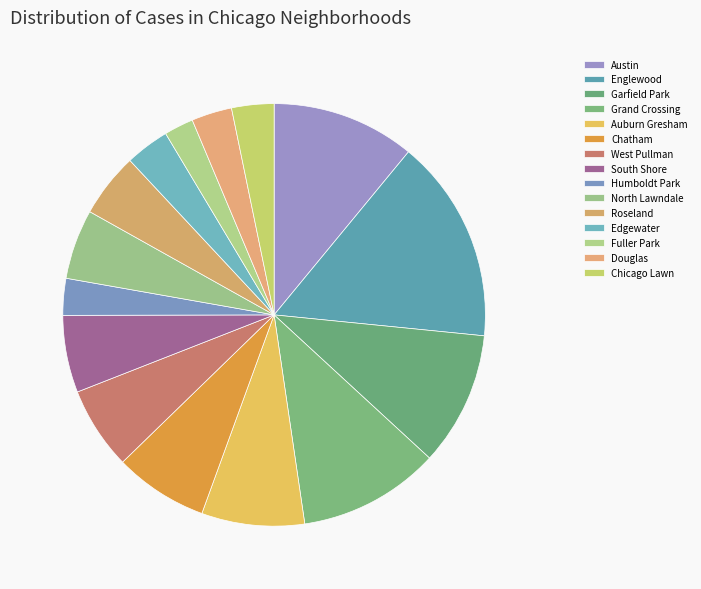

To the nearest percent, what is the difference between the South Shore and Edgewater slice percentages?

3%